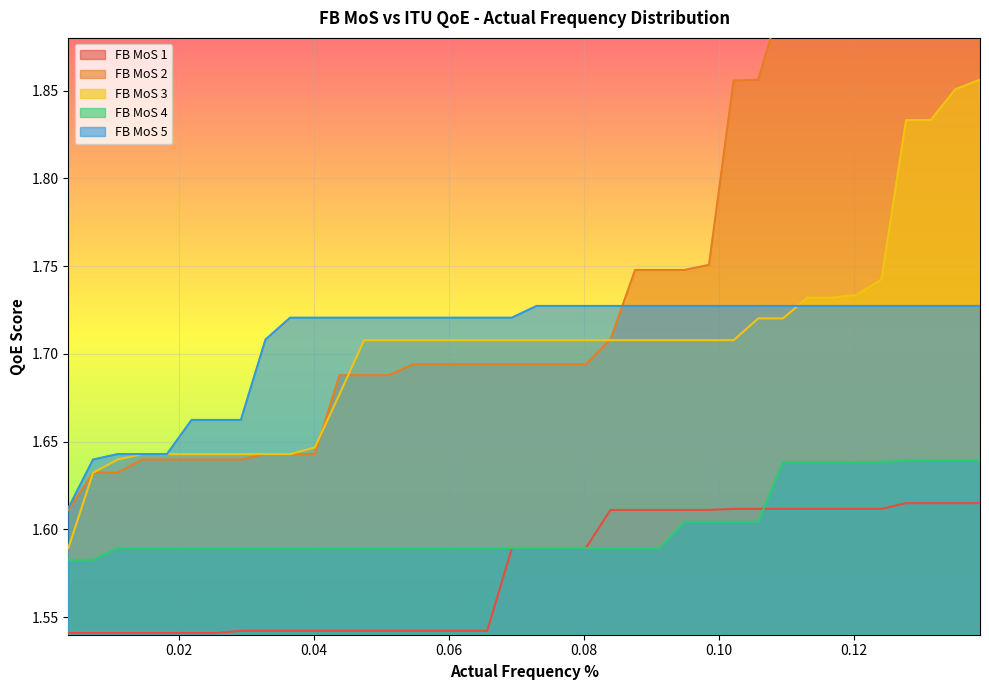

True or false: FB MoS 5 and FB MoS 4 intersect in this chart.

False